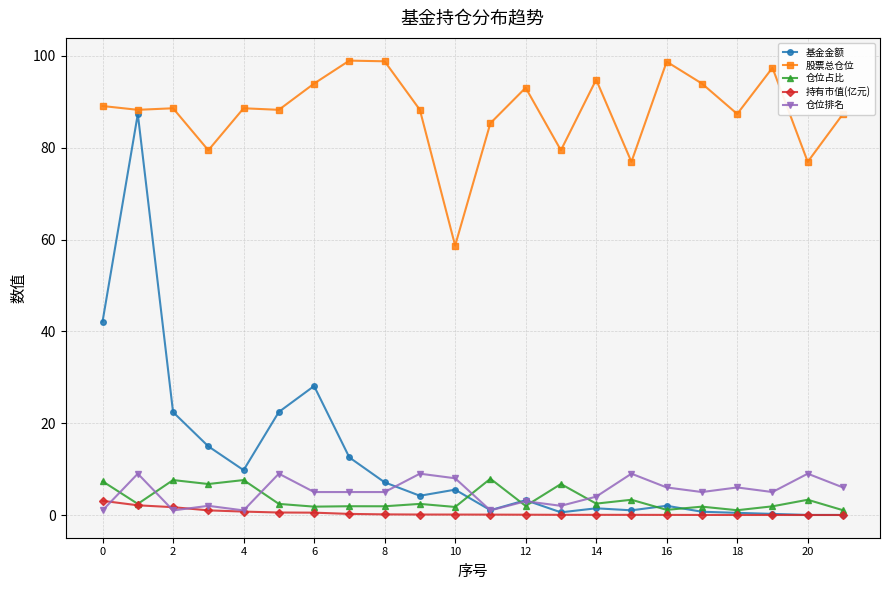

What is the value of the 仓位排名 point at the 9th from the left?

5.0